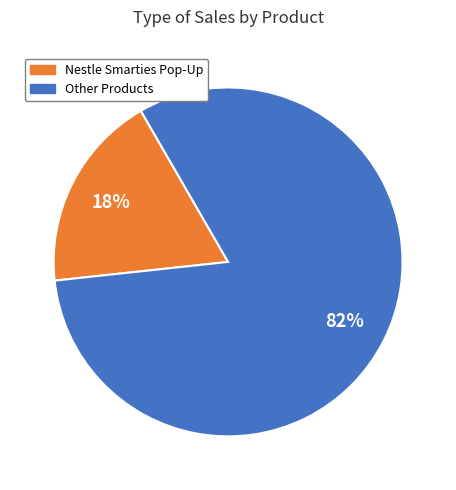

Is there any slice that represents more than half of the pie?

Yes